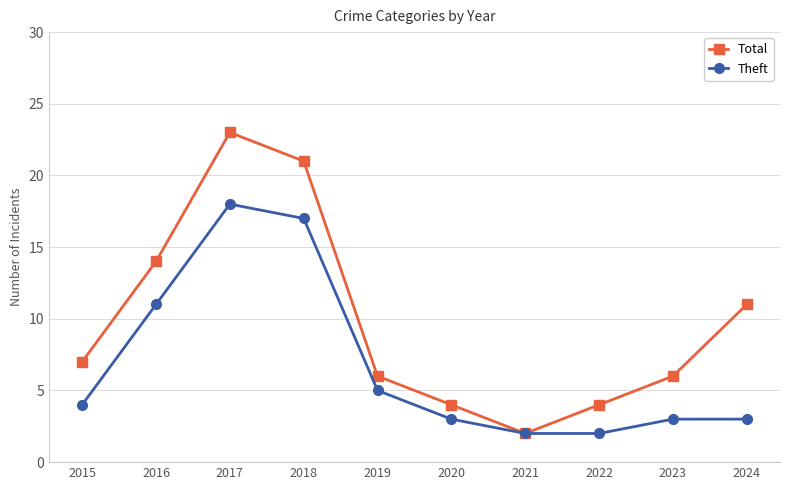

Which series has the largest total across all categories?

Total